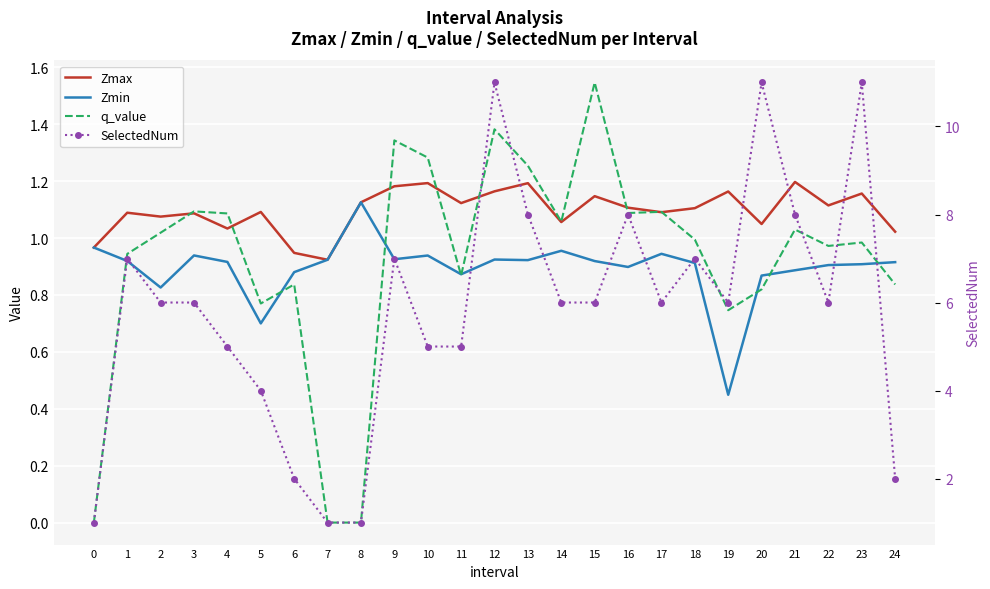

How many lines are shown in the chart?

4